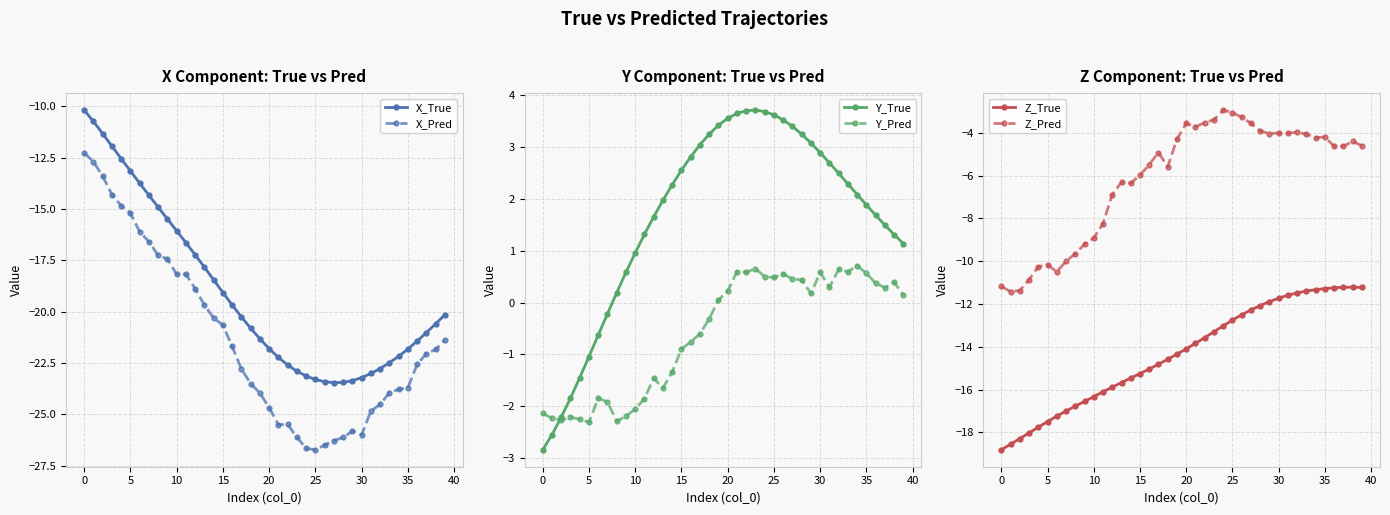

The value of X_True at 14 is -18.5. True or false?

True